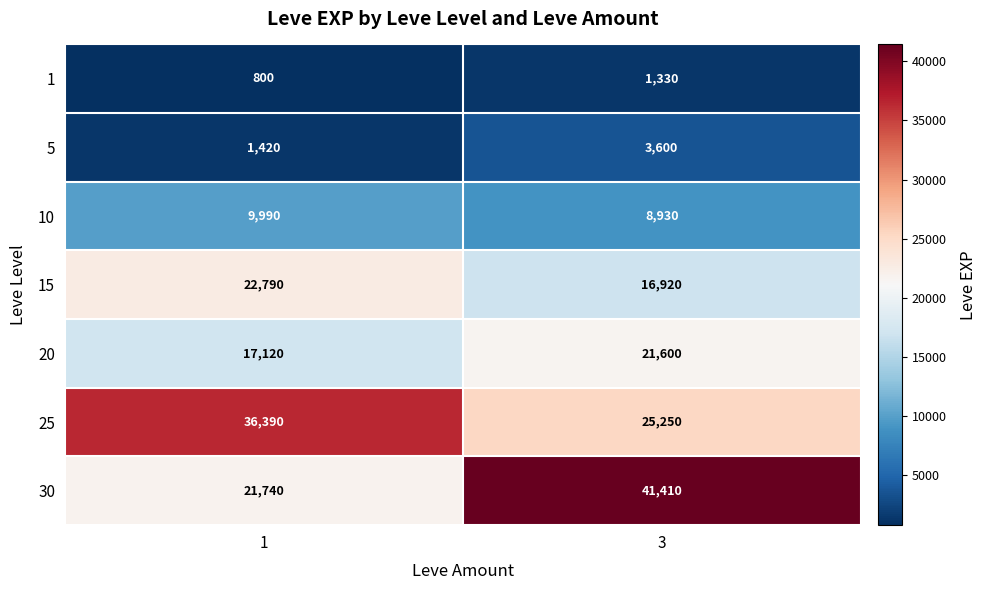

Read the 30 value at 1, to the nearest 100.

21700